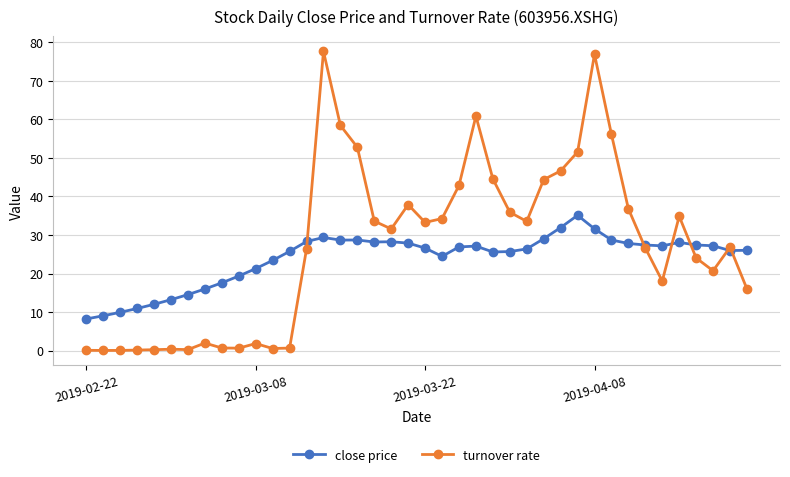

Which series has the widest spread of values?

turnover rate